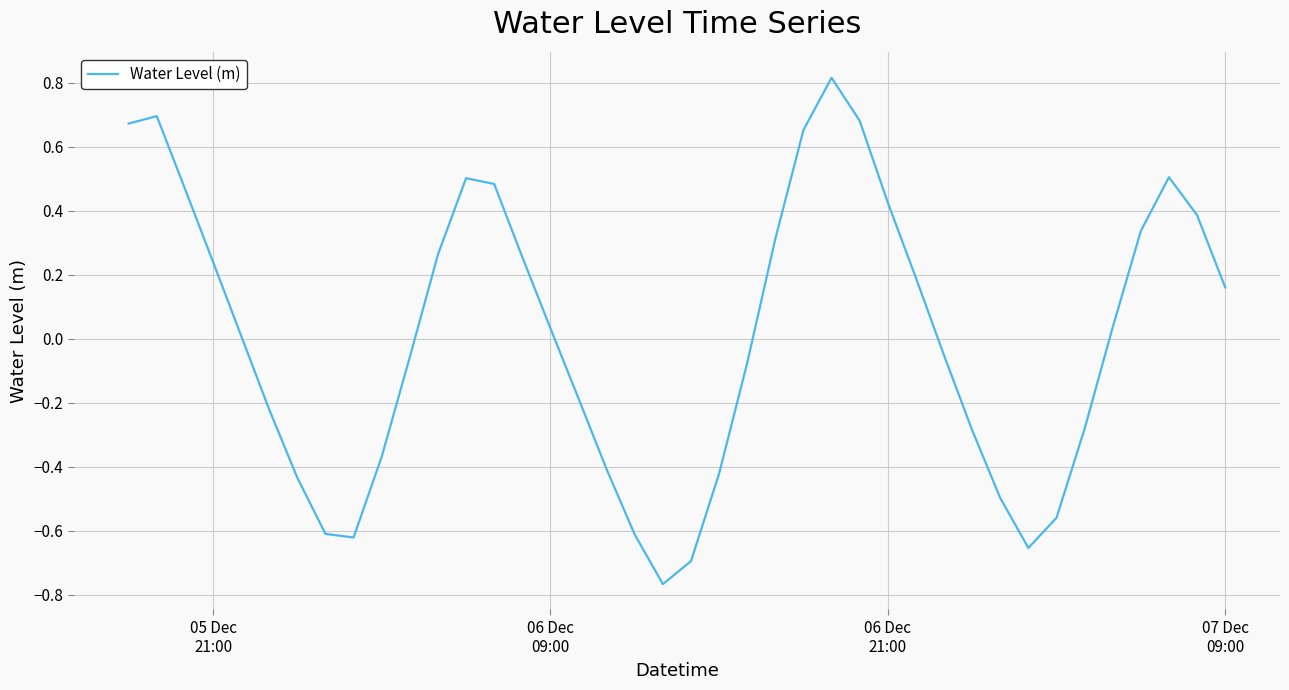

Does the chart display data point markers on the line(s)?

No